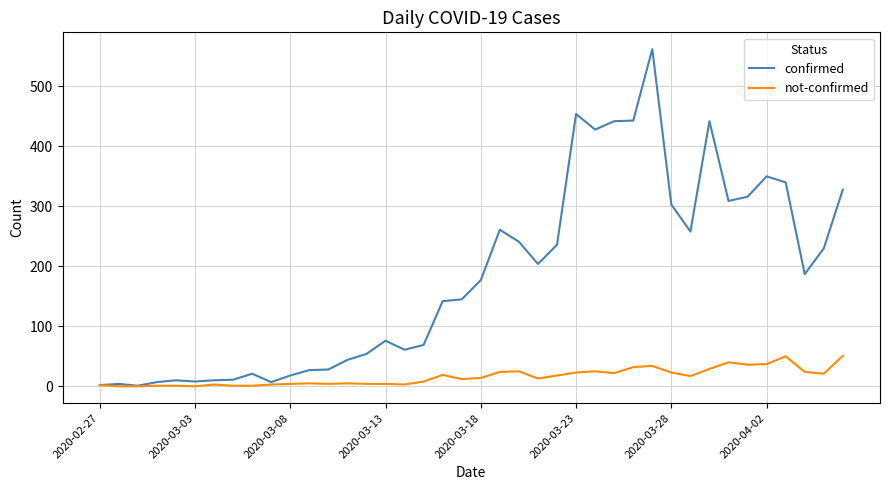

Rank the series by their maximum value, from highest to lowest.

confirmed, not-confirmed